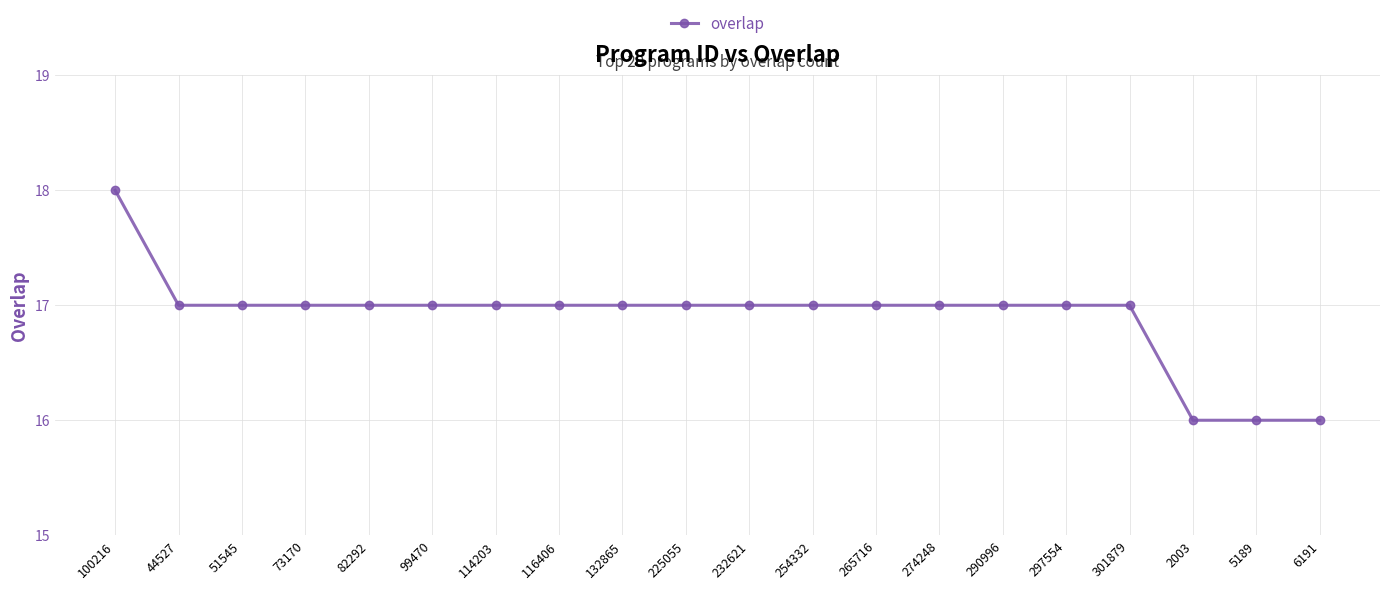

What is the greatest value displayed?

18